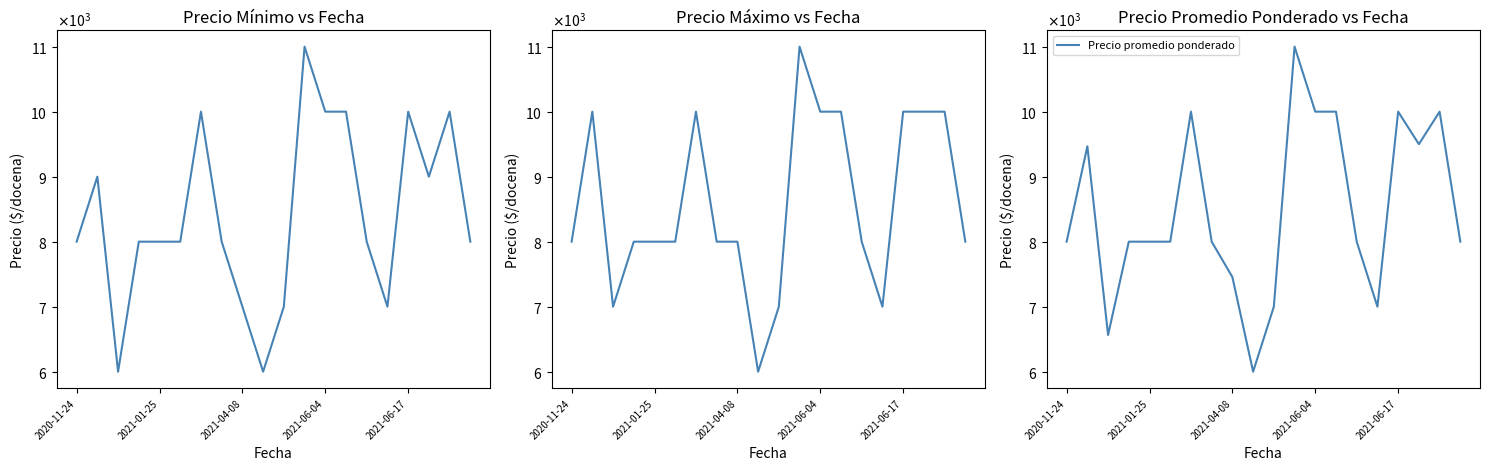

What is the total value across all series at 18?

30000